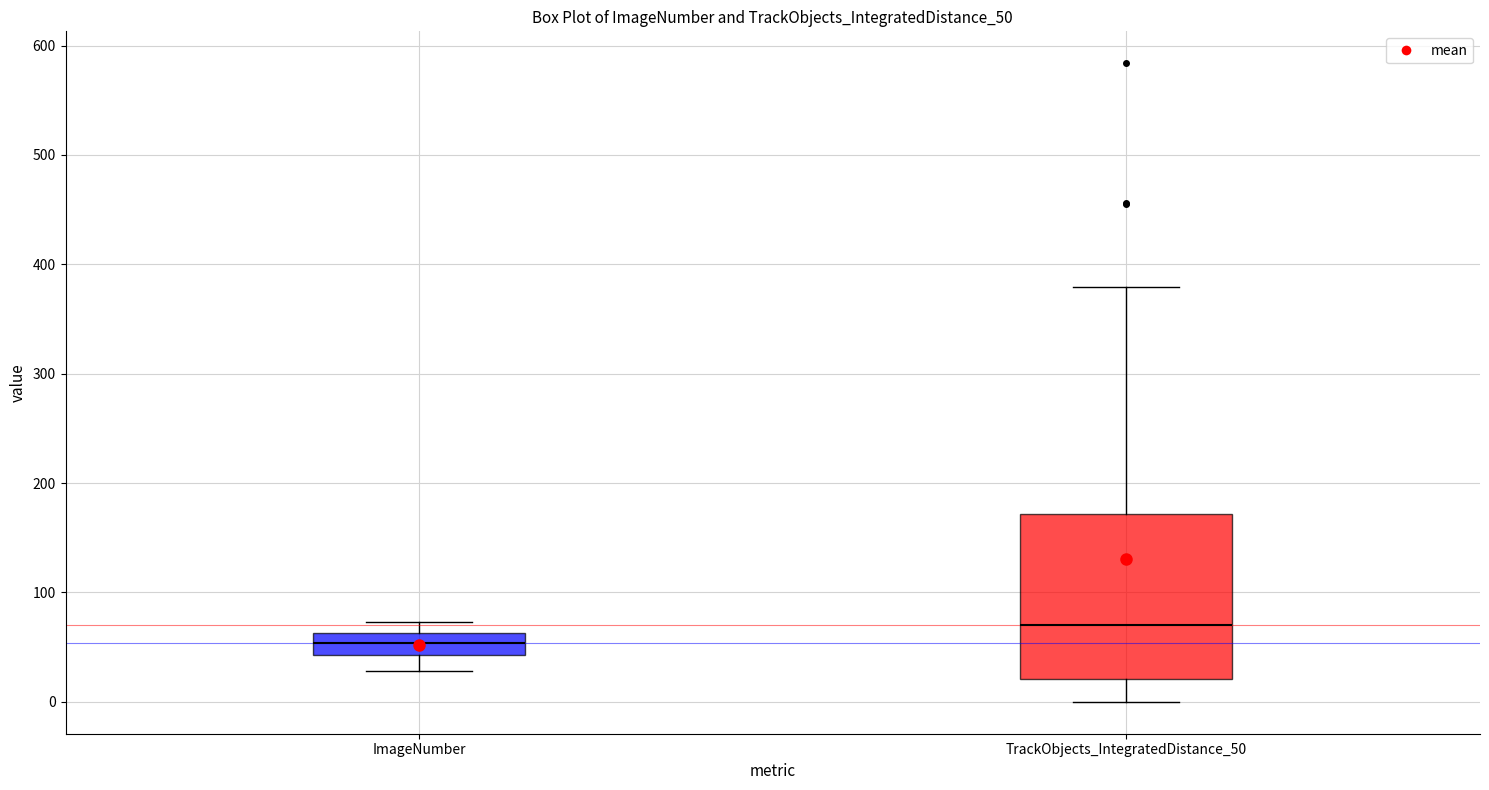

Comparing the boxes themselves (not the whiskers), which one is the tallest?

TrackObjects_IntegratedDistance_50